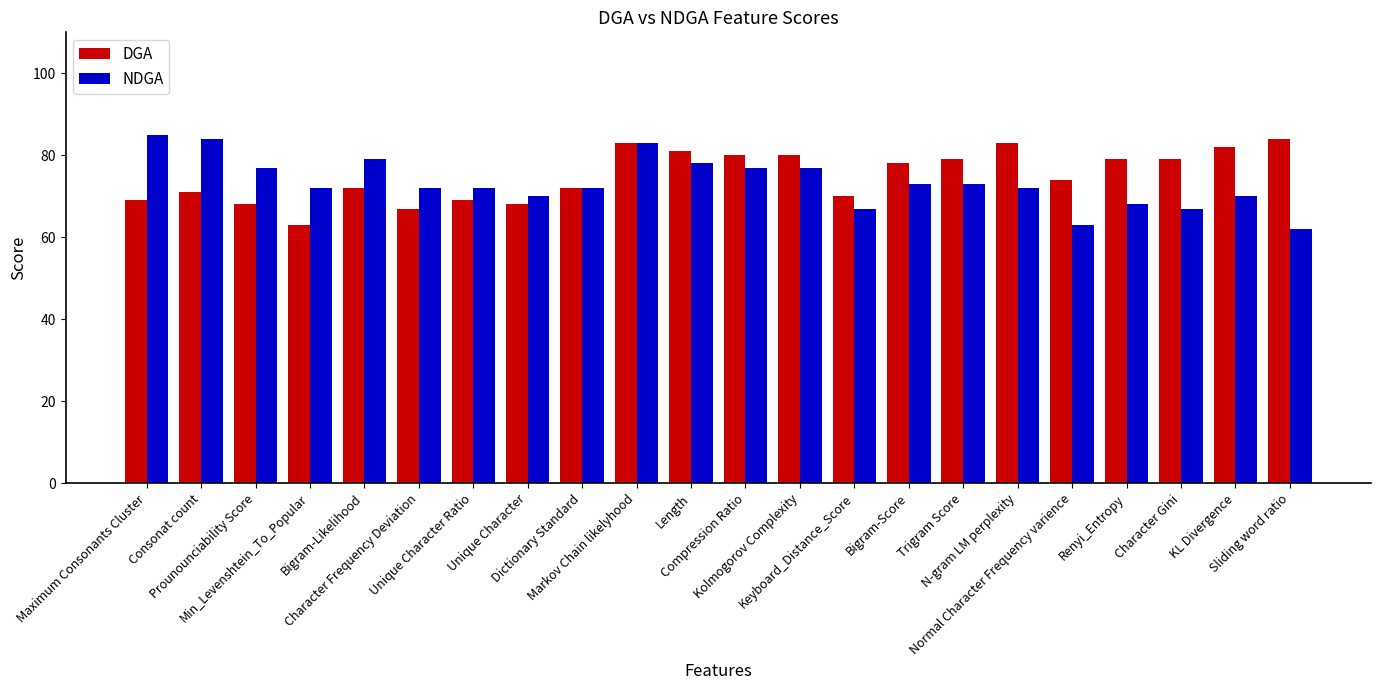

At which category is the sum across all series the highest?

Markov Chain likelyhood